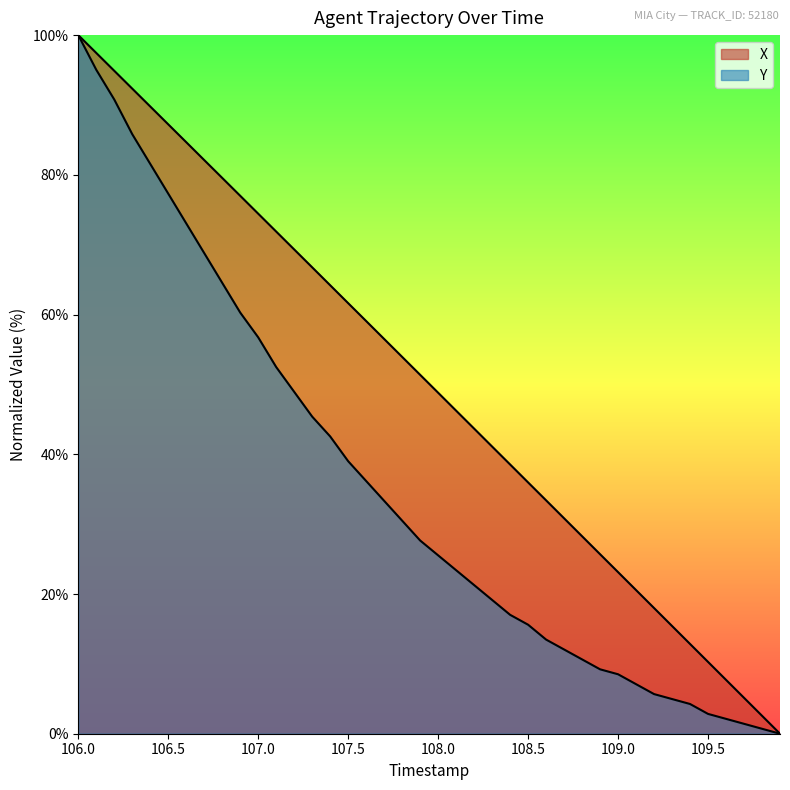

How many data points does each series have?

40